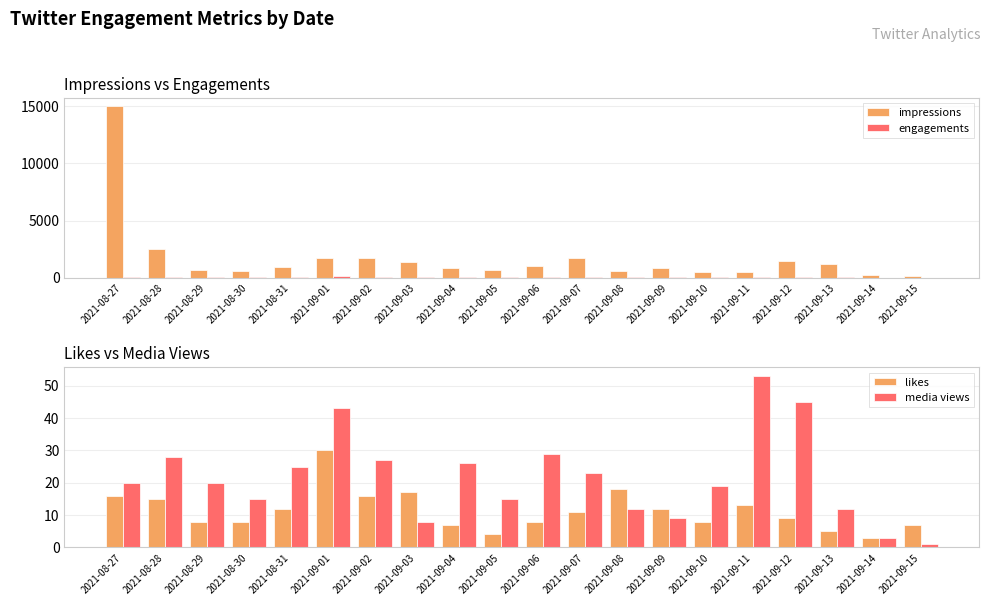

What is the sum of the impressions values at 2021-08-28 and 2021-09-06?

3479